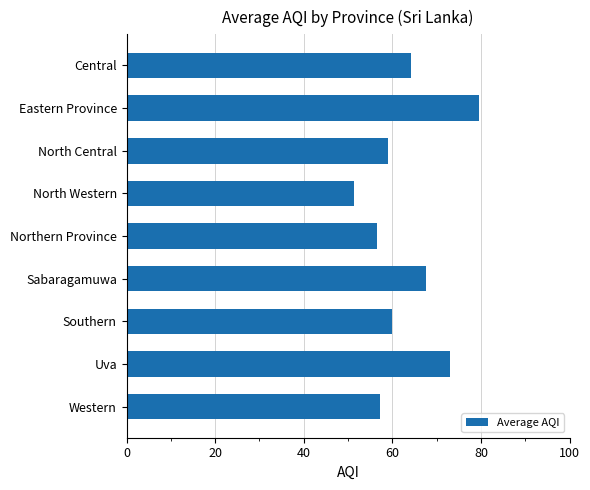

What is the sum of all values?

568.3